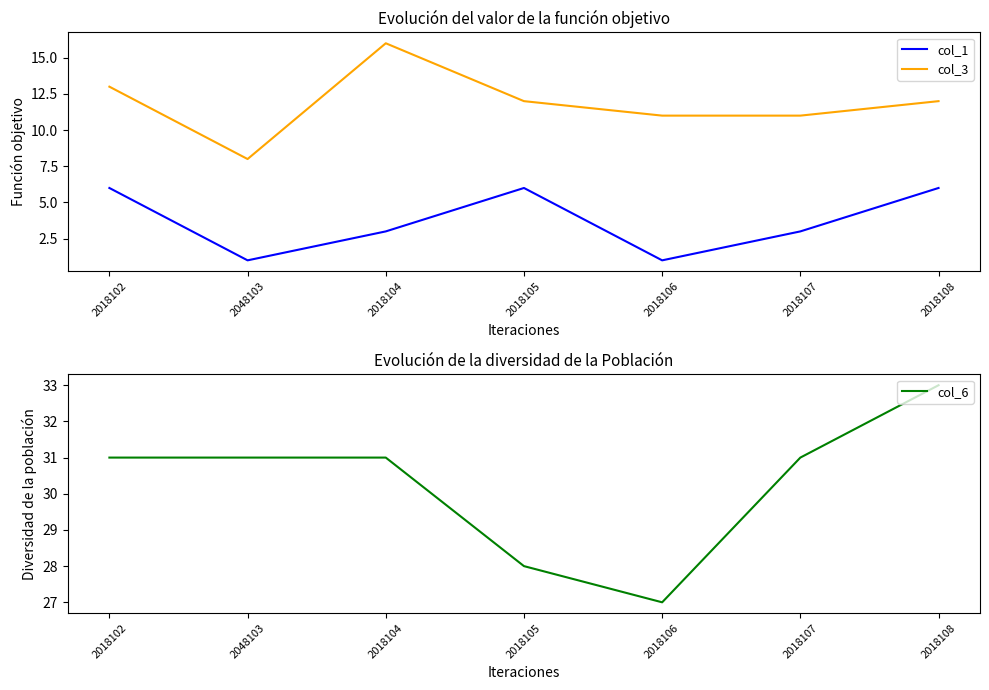

What value does the col_1 series have at 2048103?

1